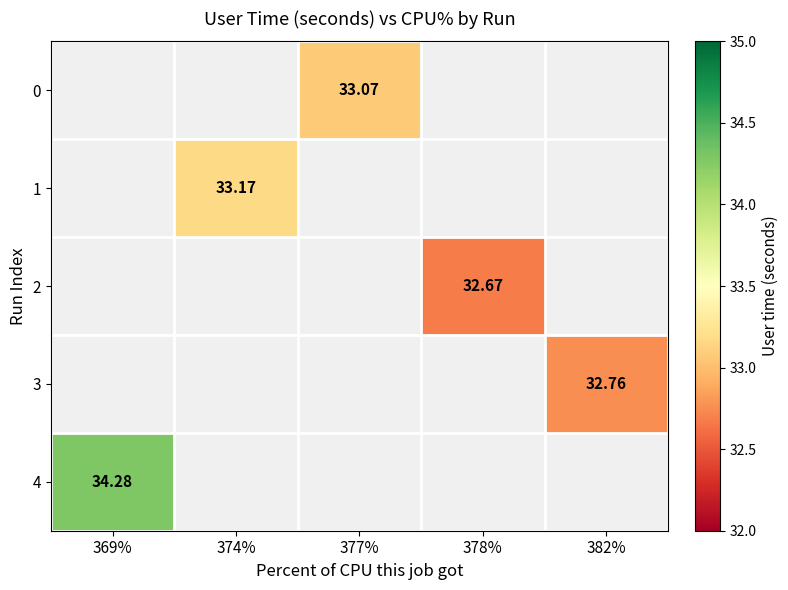

The value of 3 at 382% is 57.7. True or false?

False